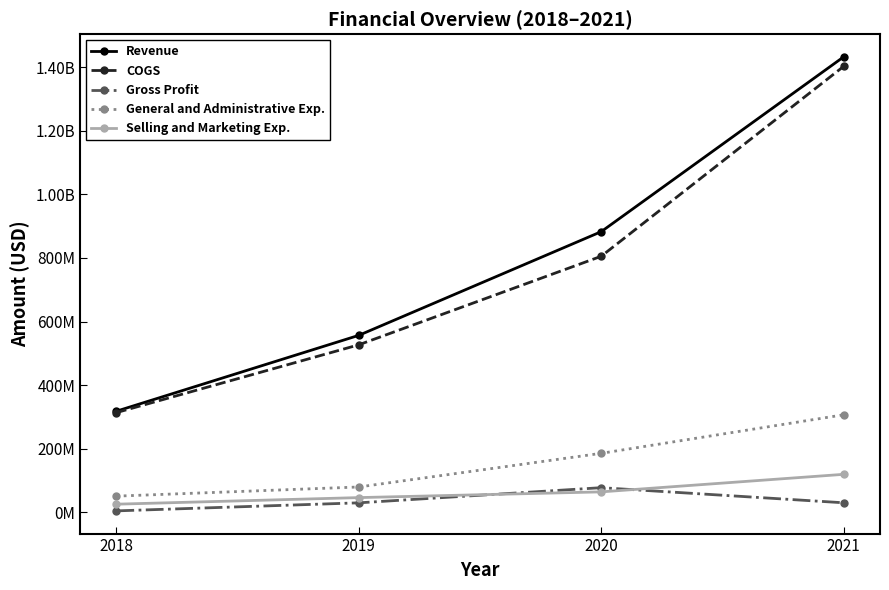

Which has a higher value, 2018 or 2020?

2020